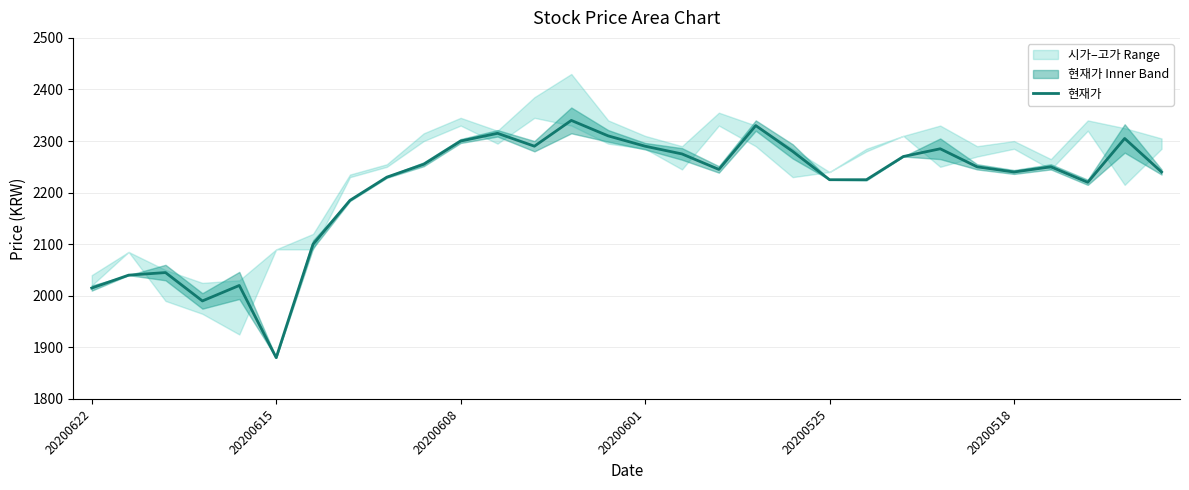

What is the minimum value for 현재가?

1880